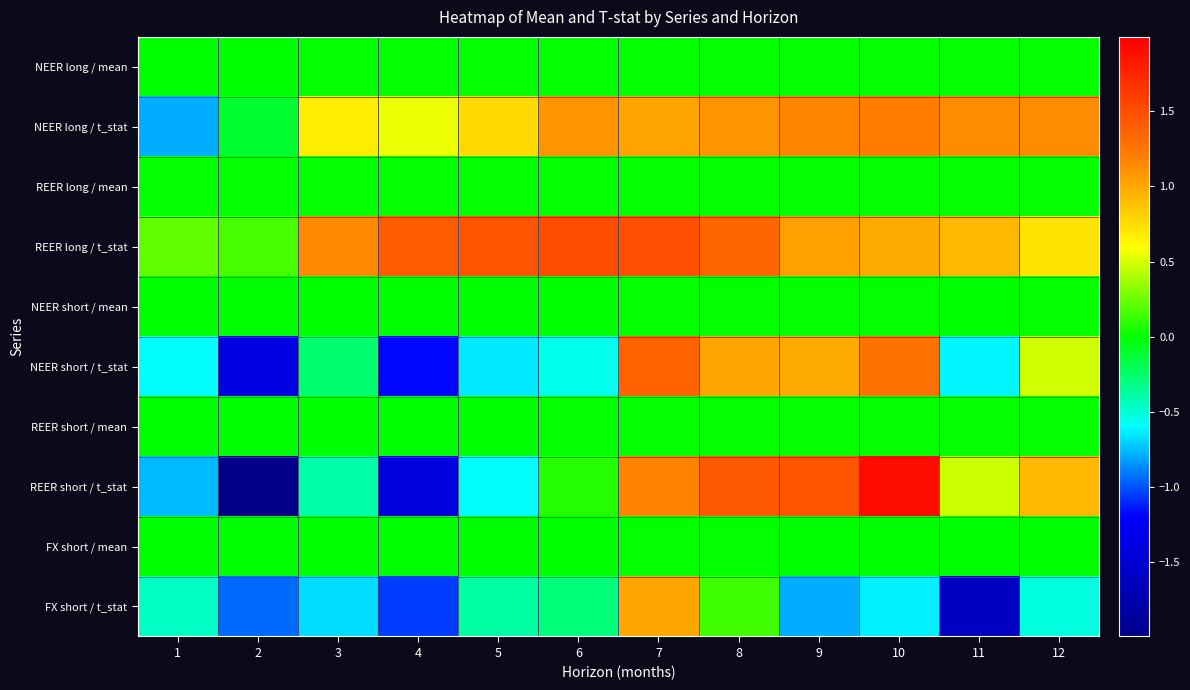

Between 4 and 7, which series saw the biggest shift?

REER short / t_stat